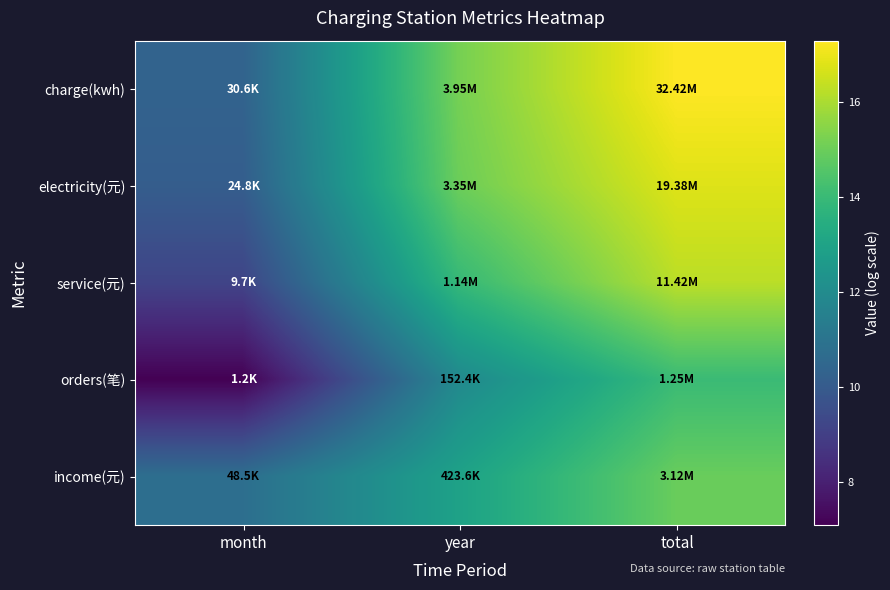

What is the total value across all series at total?

79.3